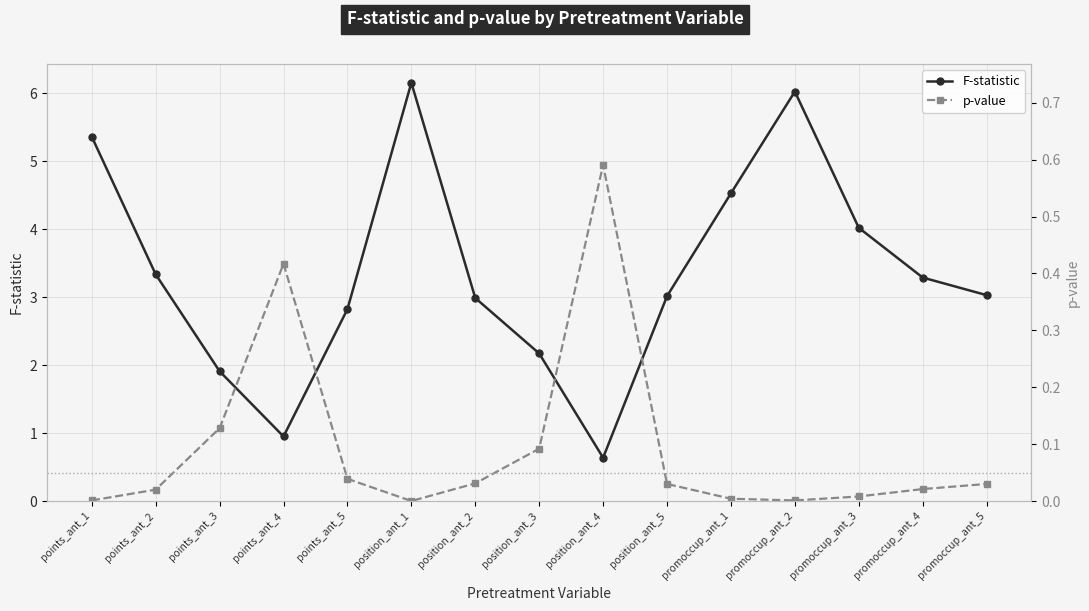

Rank the series at points_ant_2 from highest to lowest value.

F-statistic, p-value